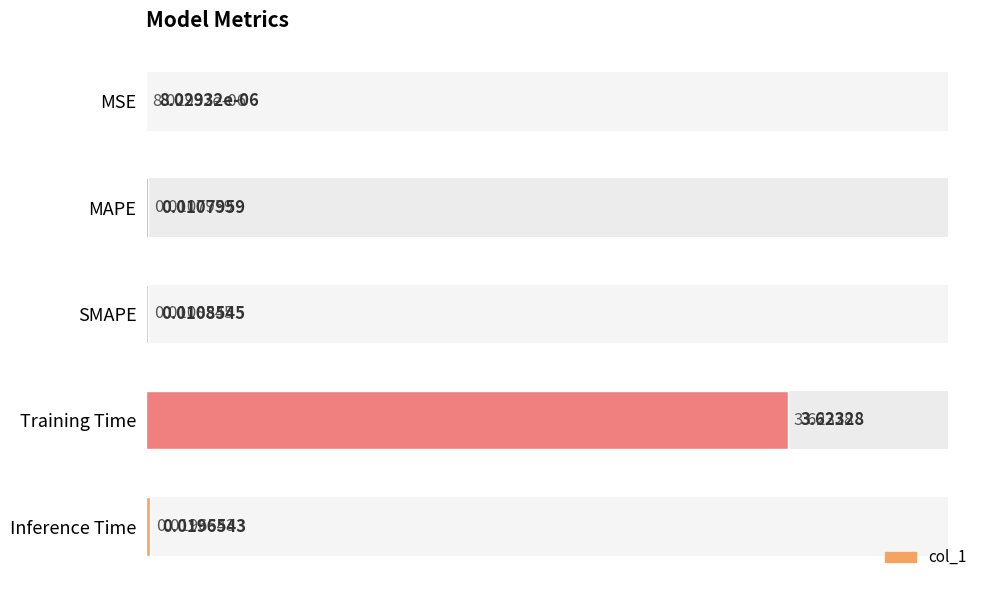

Which has a higher value, Inference Time or SMAPE?

Inference Time